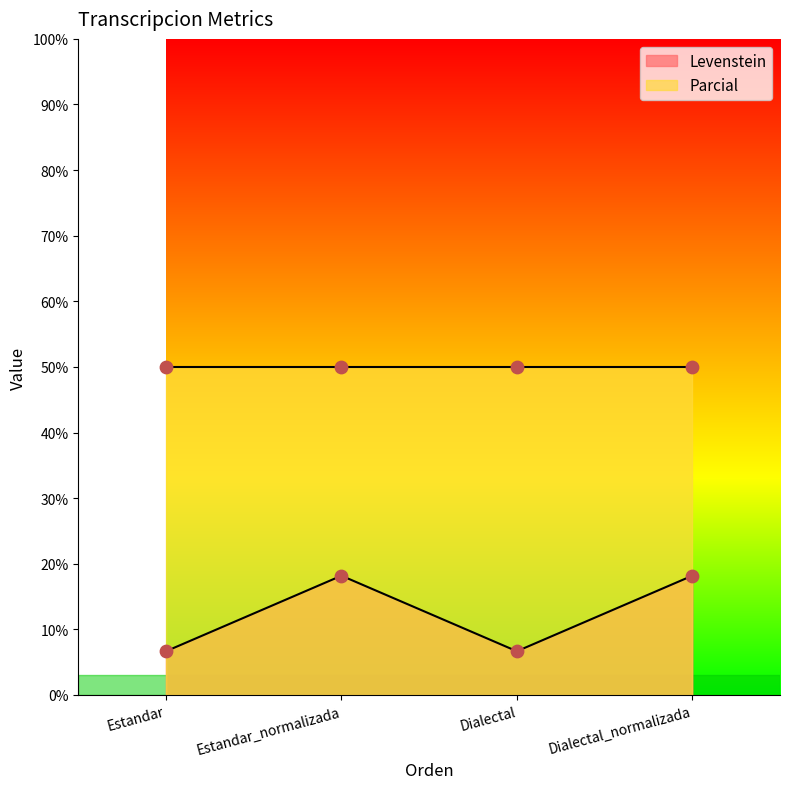

Approximately how many times larger is the value at Dialectal_normalizada compared to Estandar_normalizada?

1.0